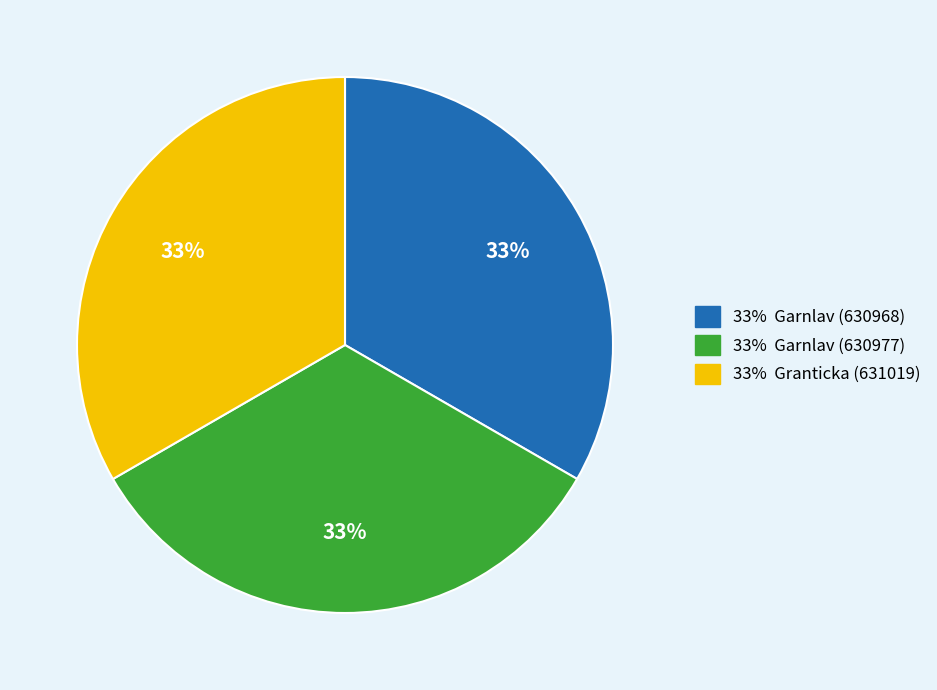

Count the number of slices in the pie.

3